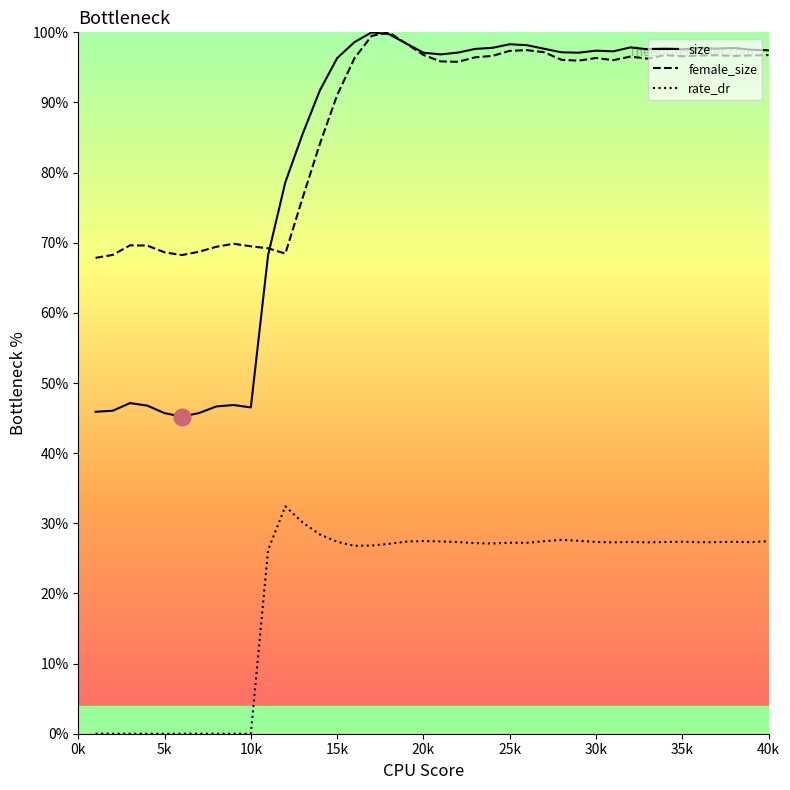

Which series has the largest range (max minus min)?

size